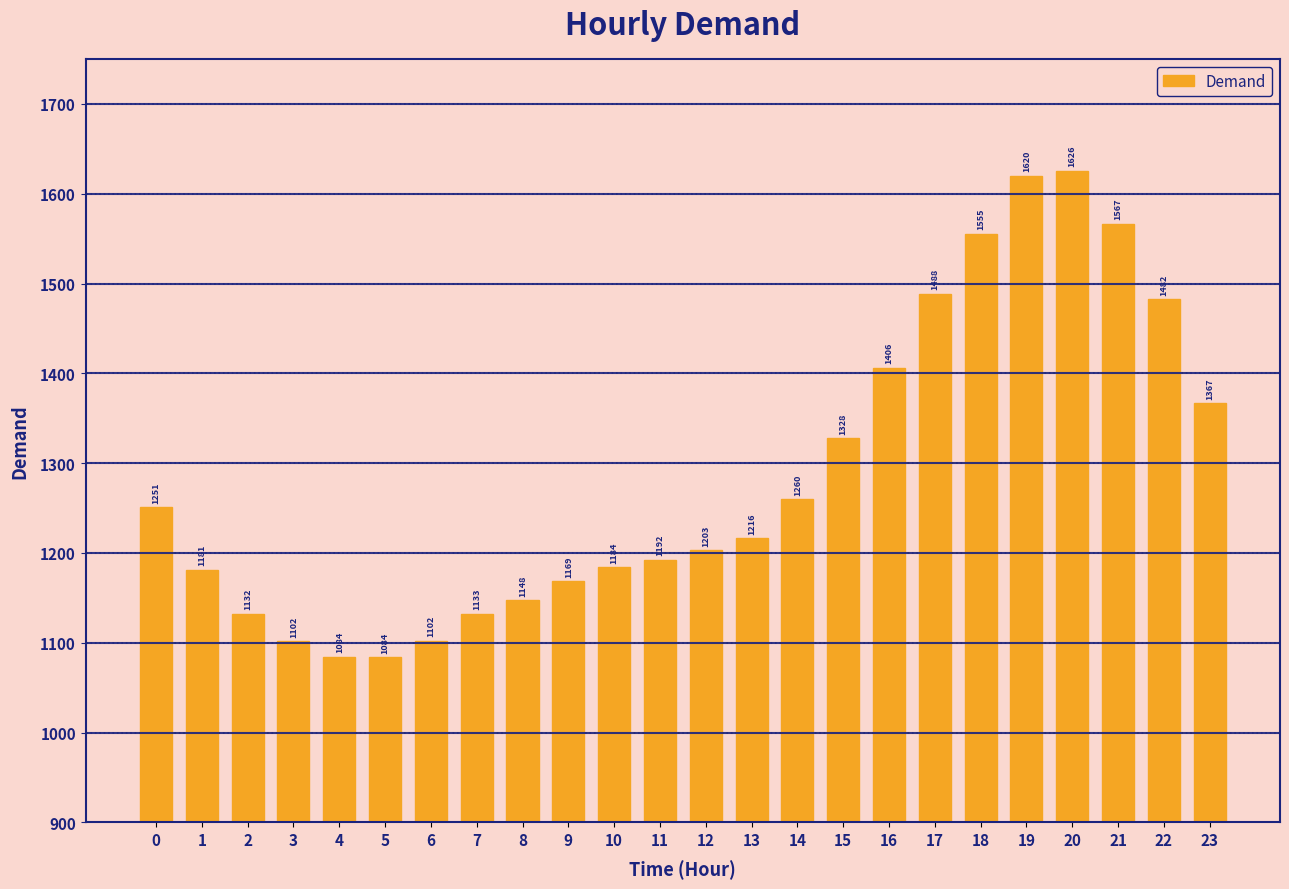

What is the average value?

1286.7